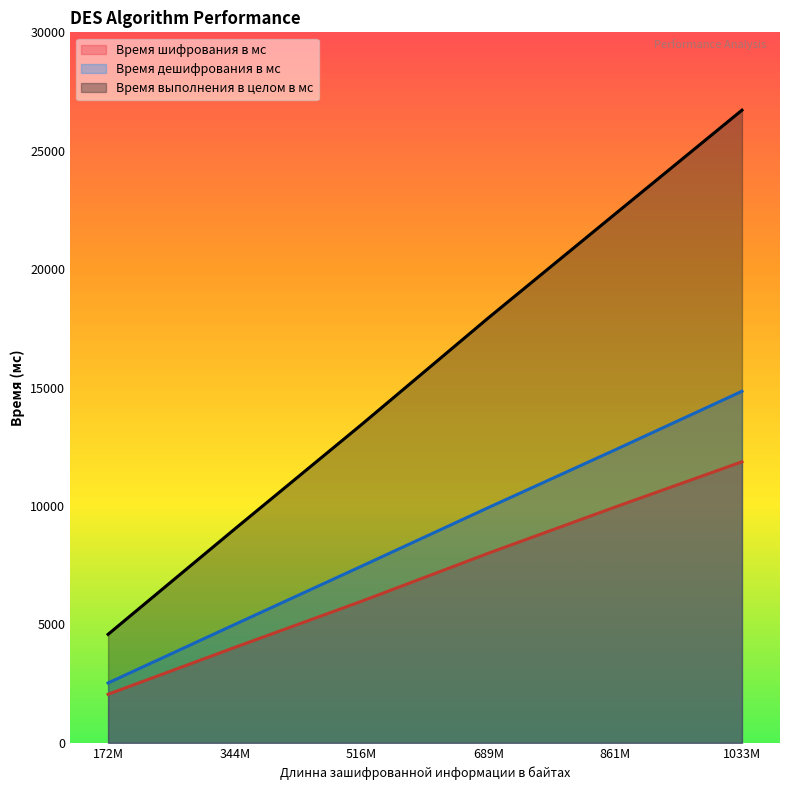

What is the approximate value of Время выполнения в целом в мс at 516M?

13443